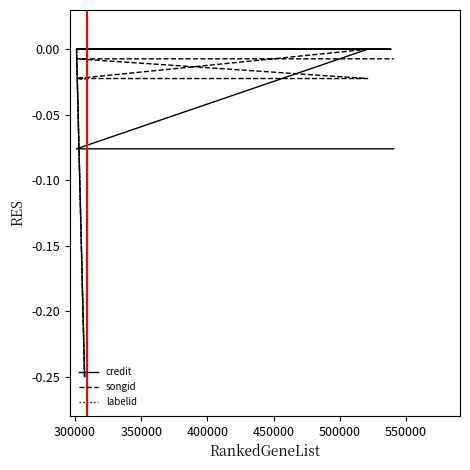

List the series in order of their peak value, highest first.

credit, songid, labelid